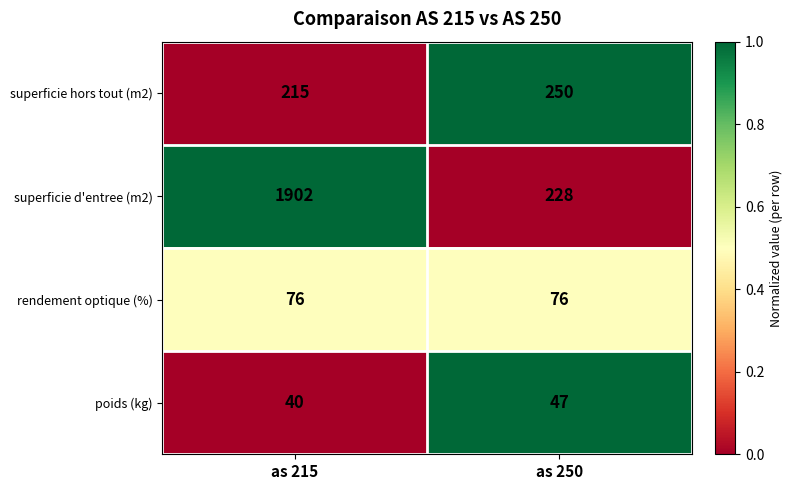

Is it true that superficie hors tout (m2) equals 401 at as 250?

False